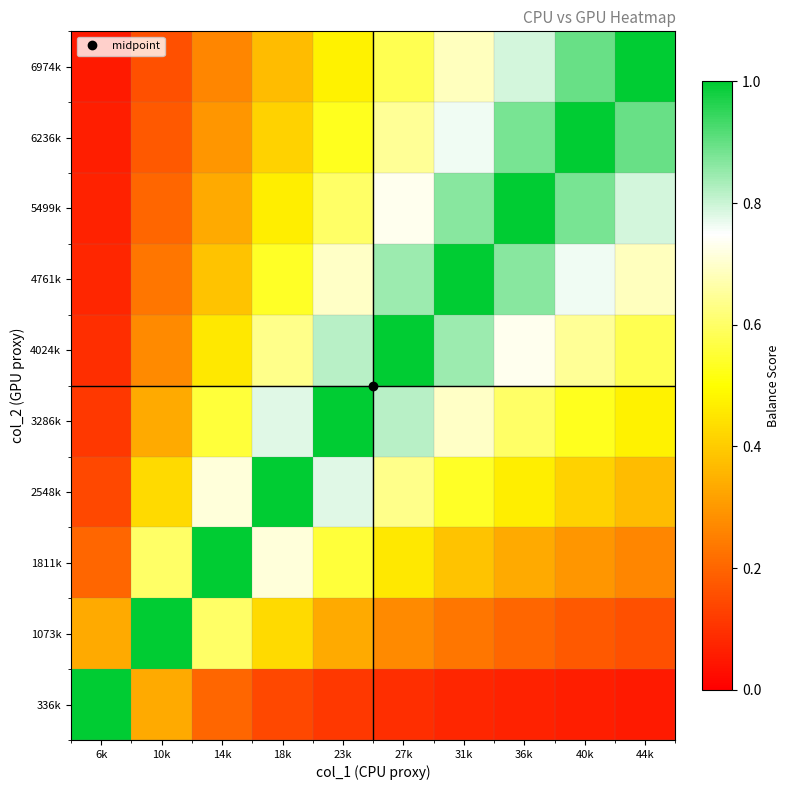

Rank the series at 10k from lowest to highest value.

6974k, 6236k, 5499k, 4761k, 4024k, 336k, 3286k, 2548k, 1811k, 1073k